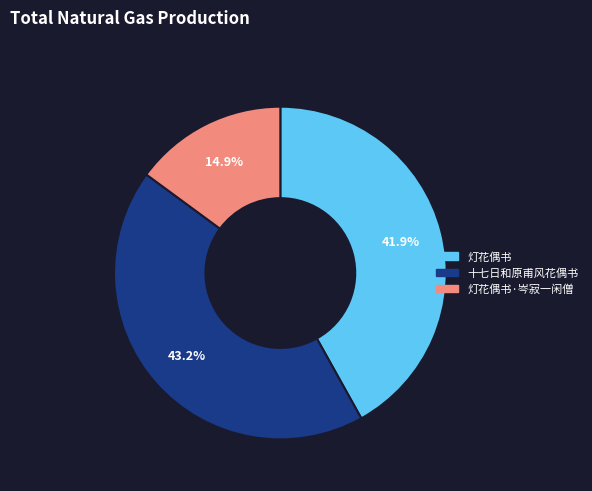

How many slices are in this pie chart?

3